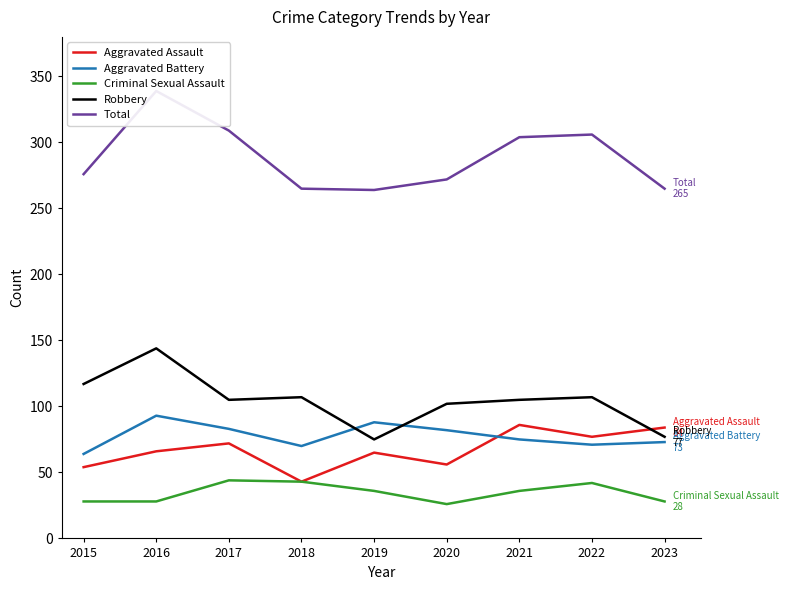

The value of Aggravated Assault at 2021 is 143. True or false?

False